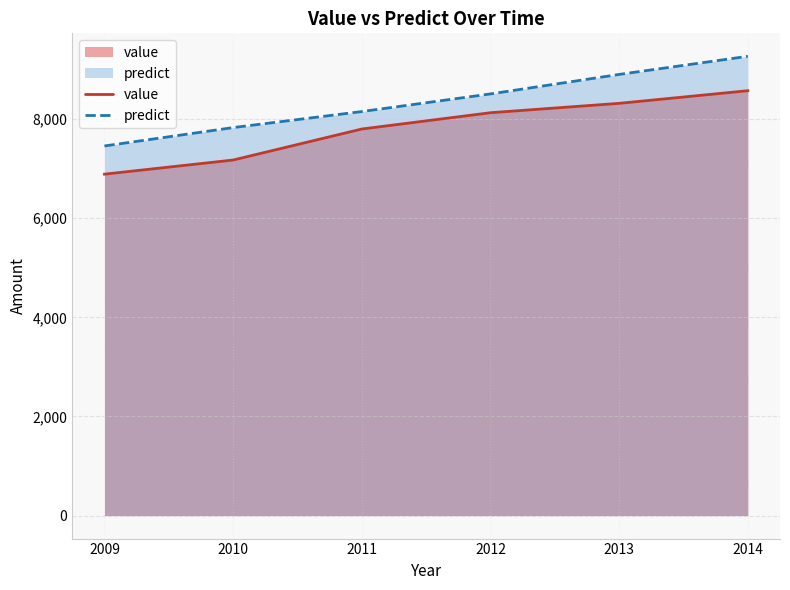

What is the minimum value shown in the chart?

6887.0